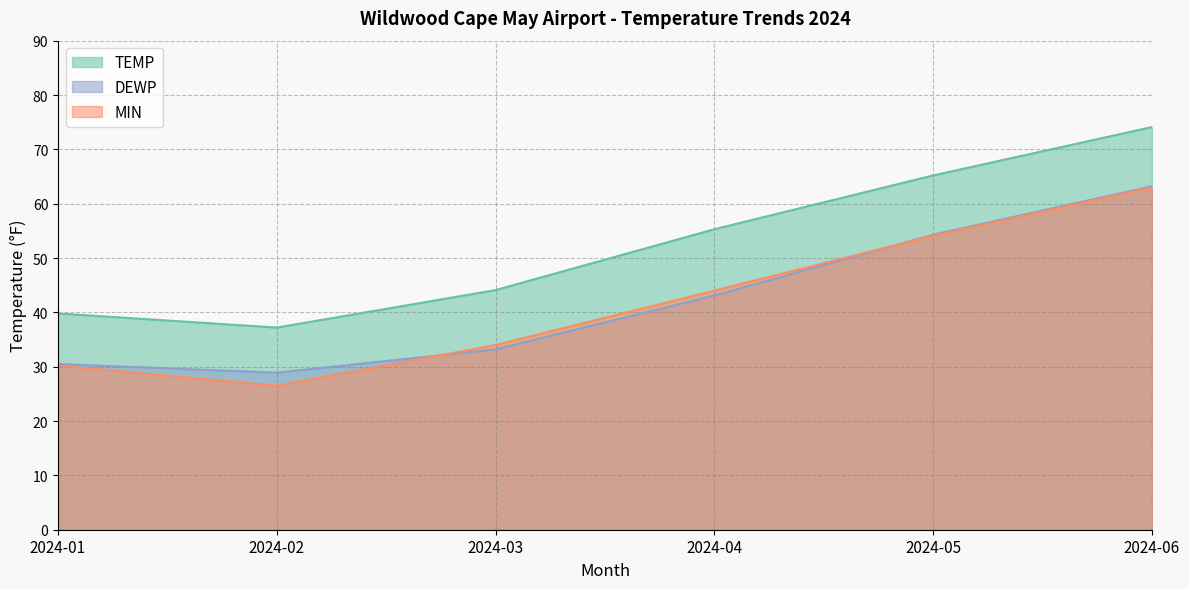

Which has a higher value, 2024-06 or 2024-04?

2024-06